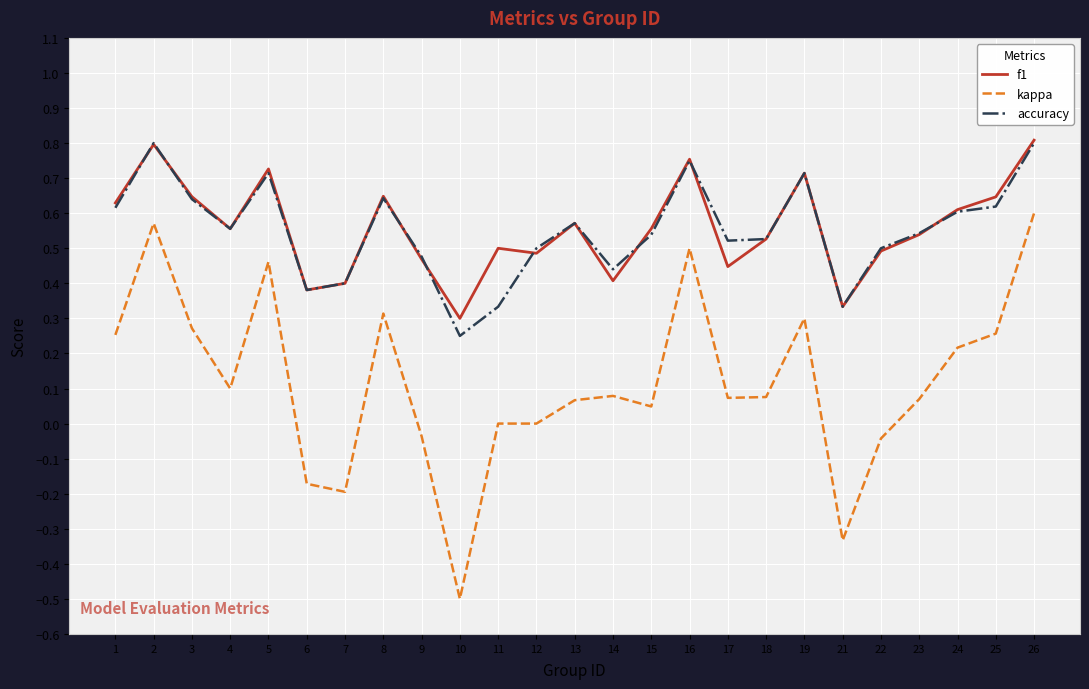

True or false: f1 and kappa intersect in this chart.

False